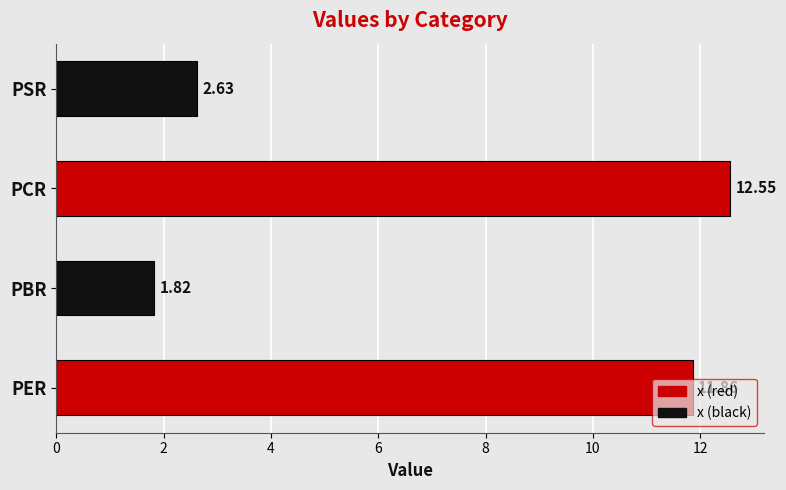

What is the ratio of the value at PER to the value at PSR?

4.5